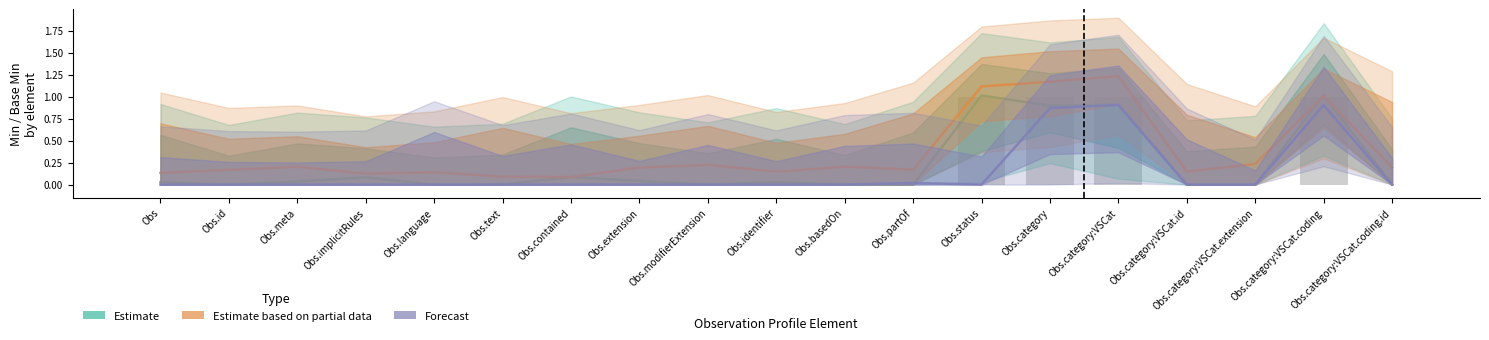

What is the label of the 6th bar from the left?

Obs.text